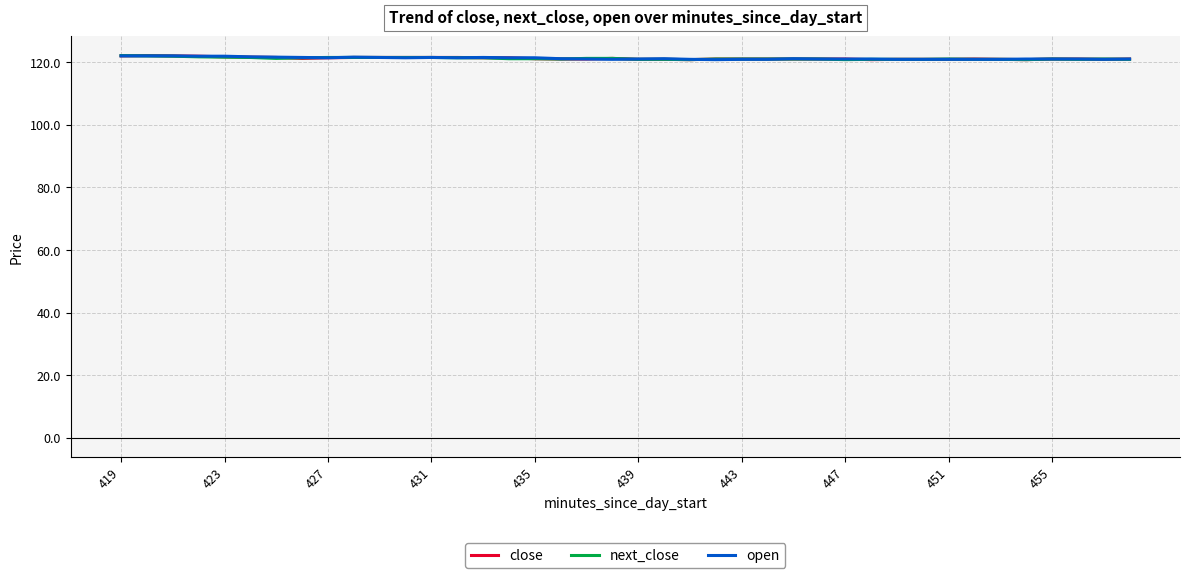

Rank the series by their average value, from lowest to highest.

next_close, close, open